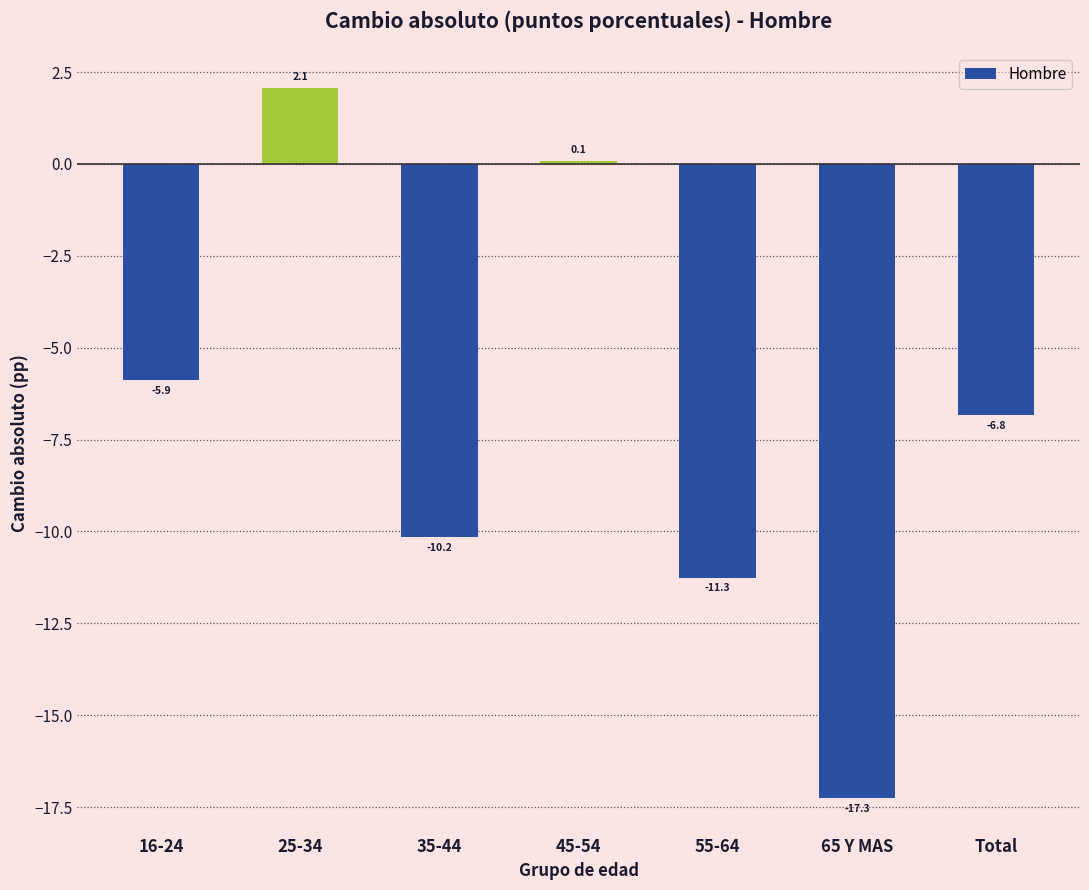

Reading left to right, what are all the values shown in this chart?

-5.9	2.1	-10.2	0.1	-11.3	-17.3	-6.8